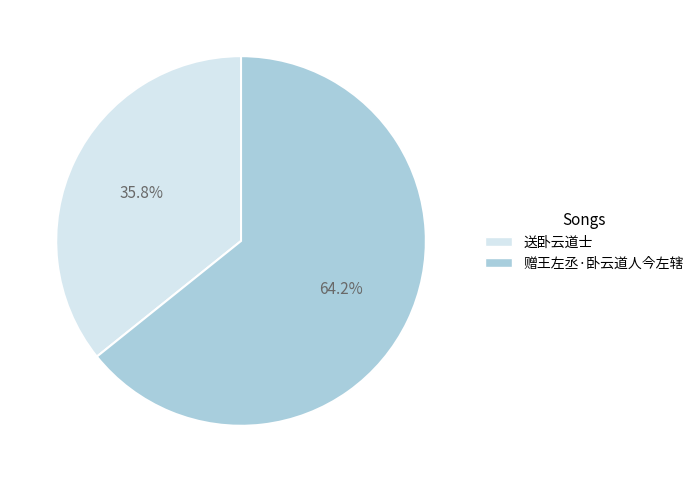

Is there any slice that represents more than half of the pie?

Yes